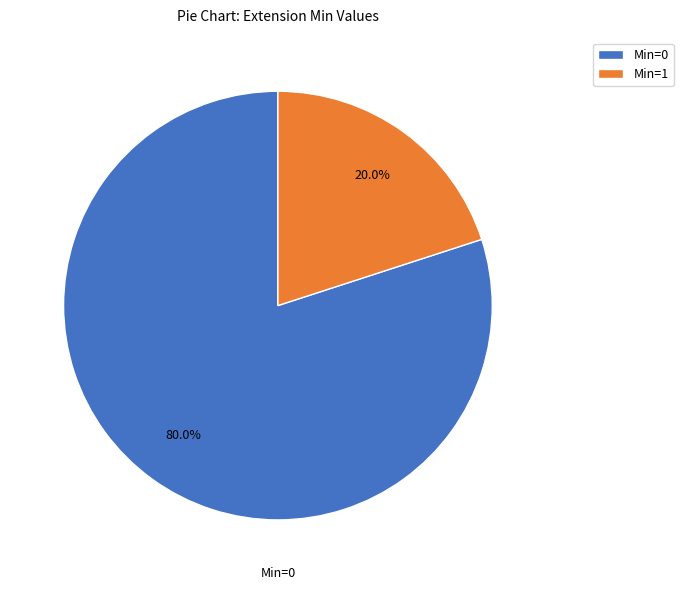

To the nearest percent, what is the difference between the largest and smallest slice percentages?

60%